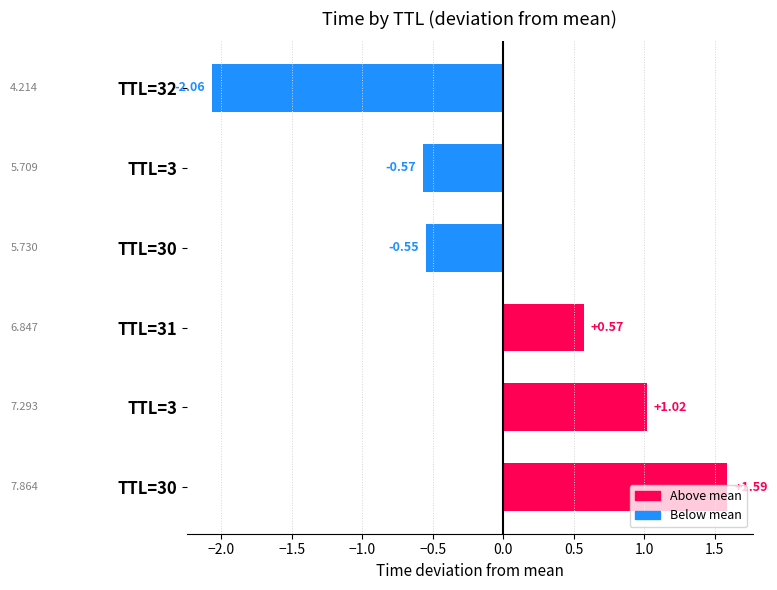

Does the chart contain any negative values?

Yes